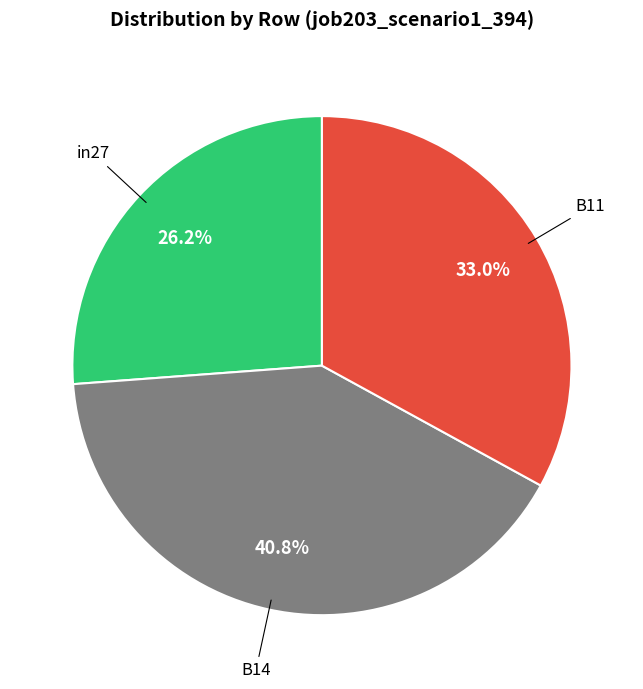

To the nearest percent, what percentage of the pie is B11?

33%